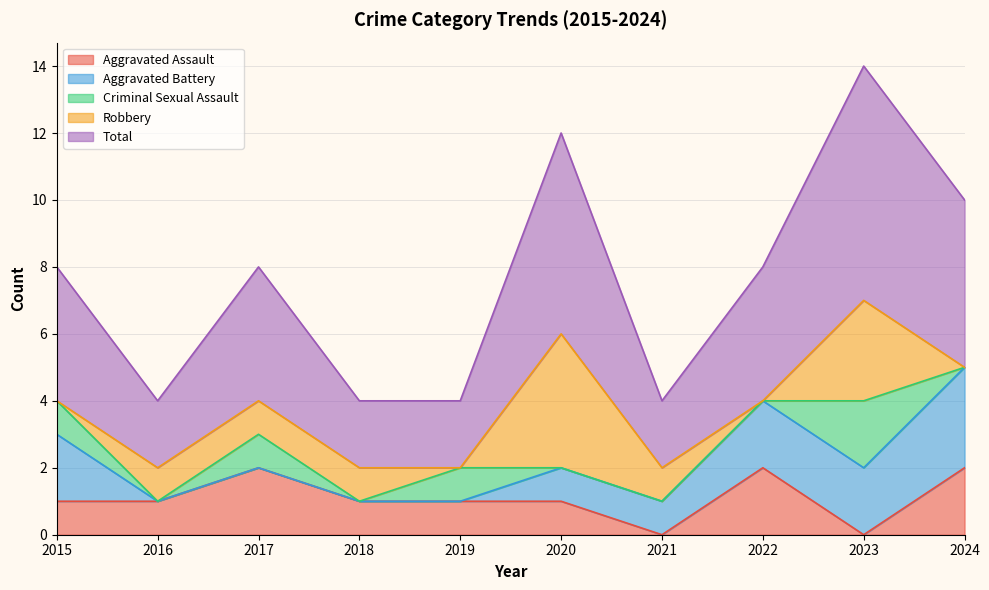

Reading left to right, extract all data points from this chart.

Aggravated Assault: 2015=1	2016=1	2017=2	2018=1	2019=1	2020=1	2021=0	2022=2	2023=0	2024=2
Aggravated Battery: 2015=2	2016=0	2017=0	2018=0	2019=0	2020=1	2021=1	2022=2	2023=2	2024=3
Criminal Sexual Assault: 2015=1	2016=0	2017=1	2018=0	2019=1	2020=0	2021=0	2022=0	2023=2	2024=0
Robbery: 2015=0	2016=1	2017=1	2018=1	2019=0	2020=4	2021=1	2022=0	2023=3	2024=0
Total: 2015=4	2016=2	2017=4	2018=2	2019=2	2020=6	2021=2	2022=4	2023=7	2024=5